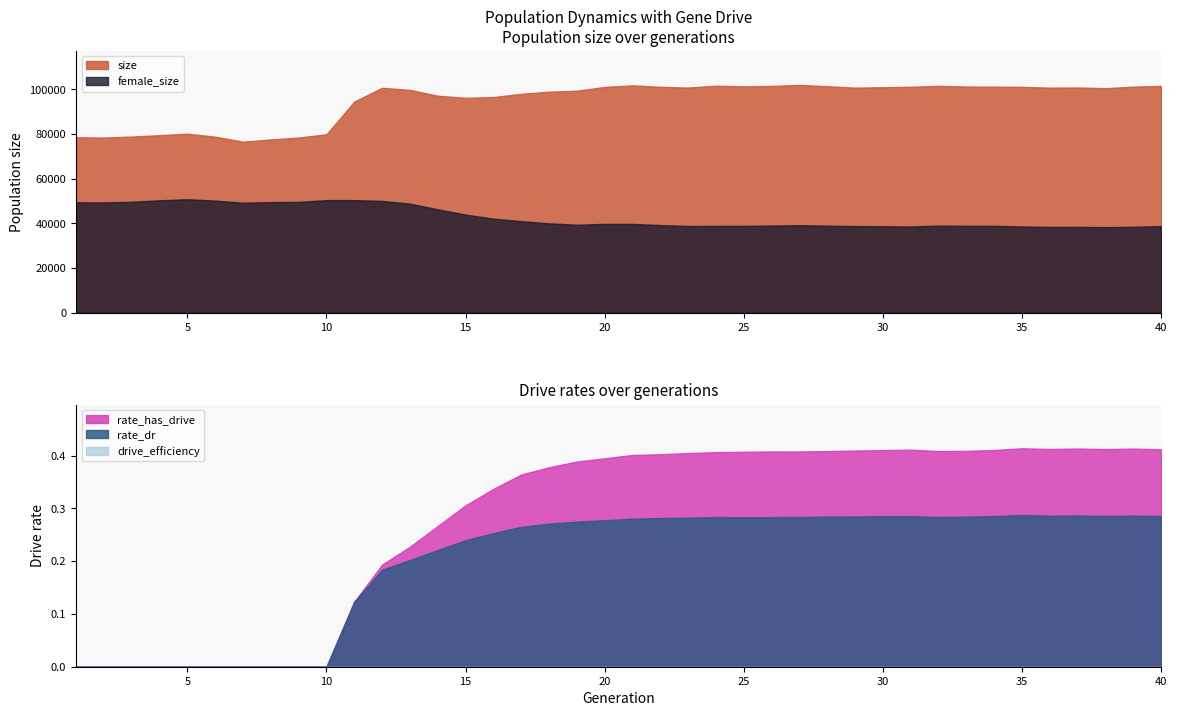

Which series has the largest total across all categories?

size